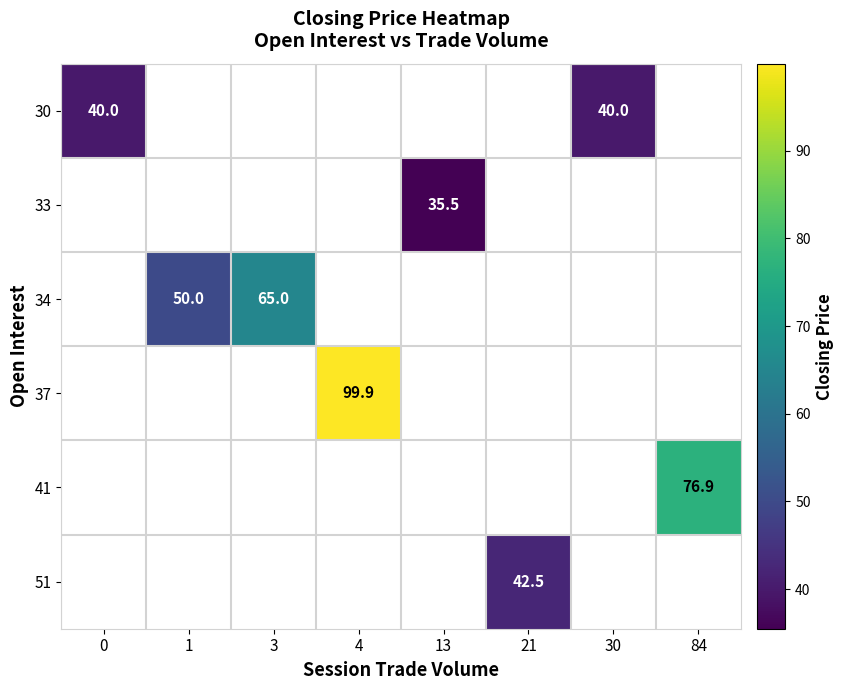

Which category has the highest value across all series?

4